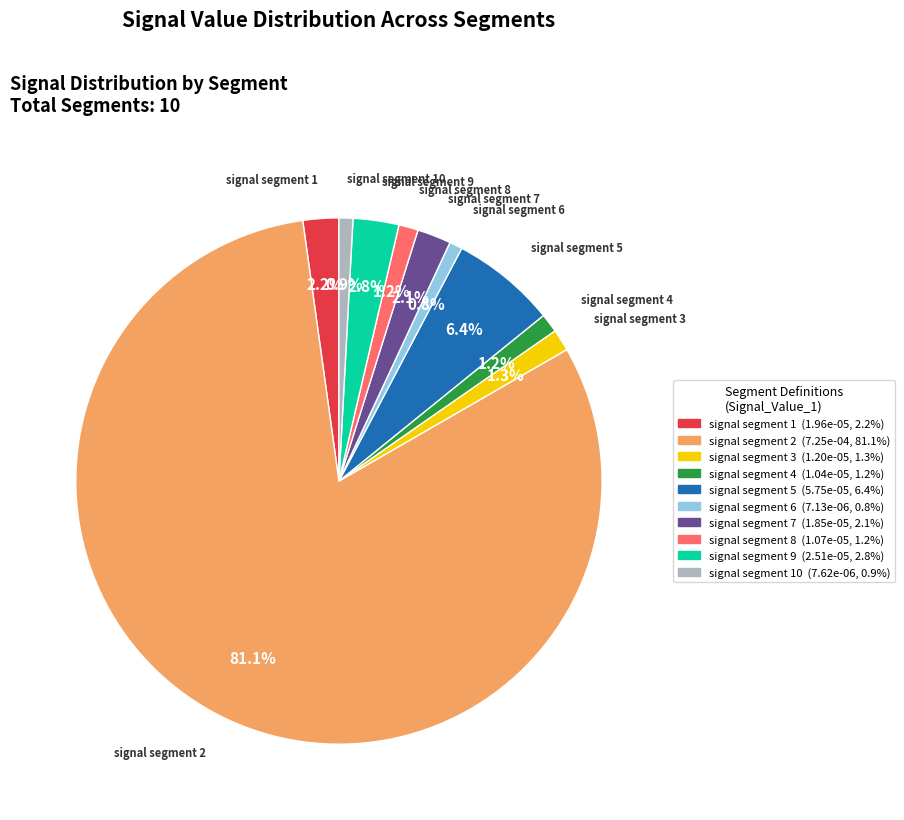

How many segments does this pie chart have?

10